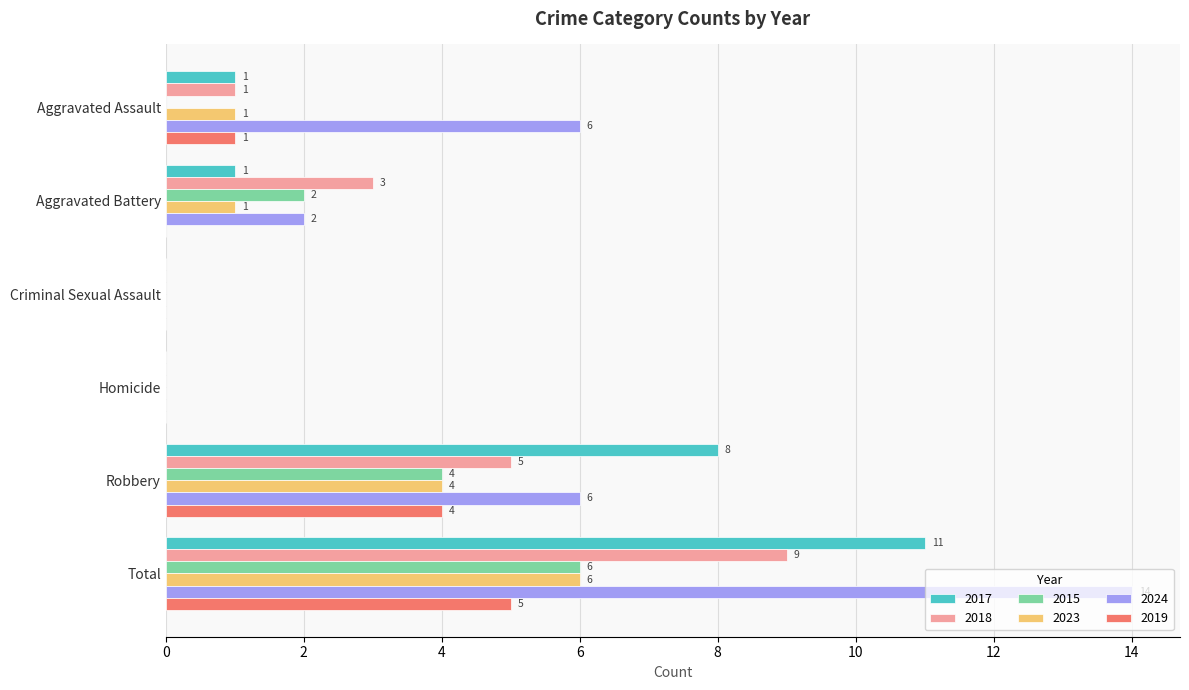

Between Robbery and Total, which series saw the biggest shift?

2024